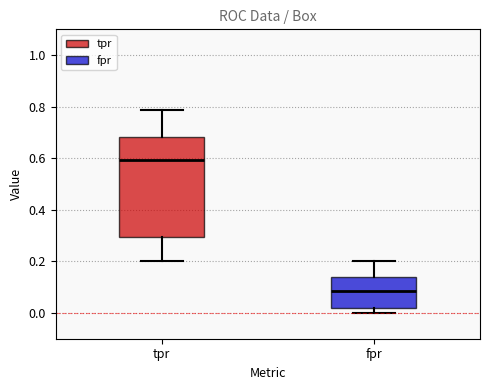

Which box's median line is the lowest?

fpr